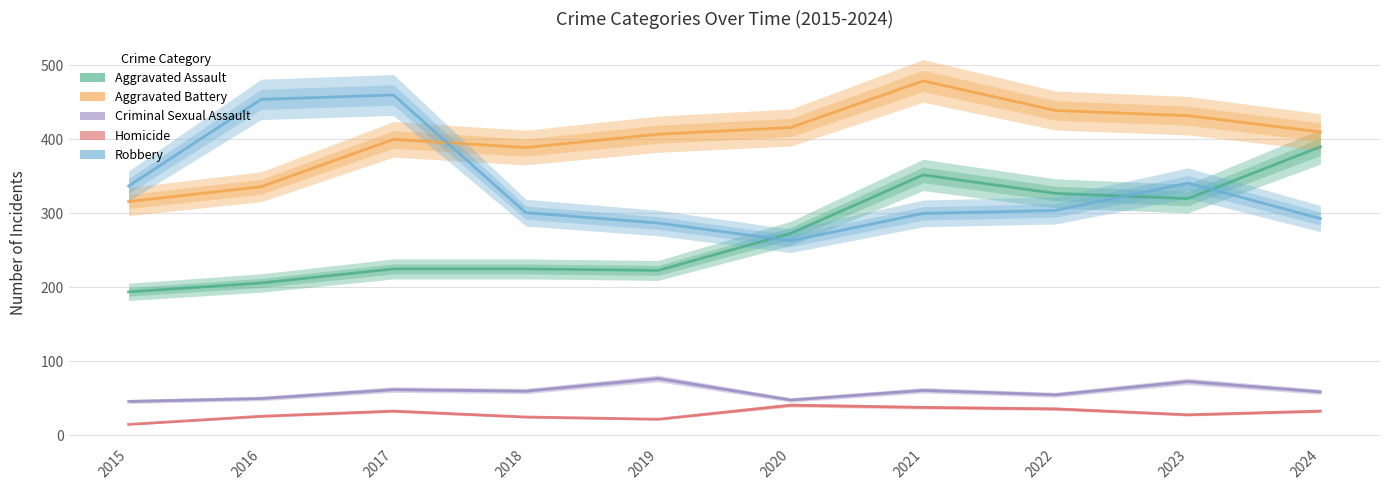

At which category is the sum across all series the highest?

2021